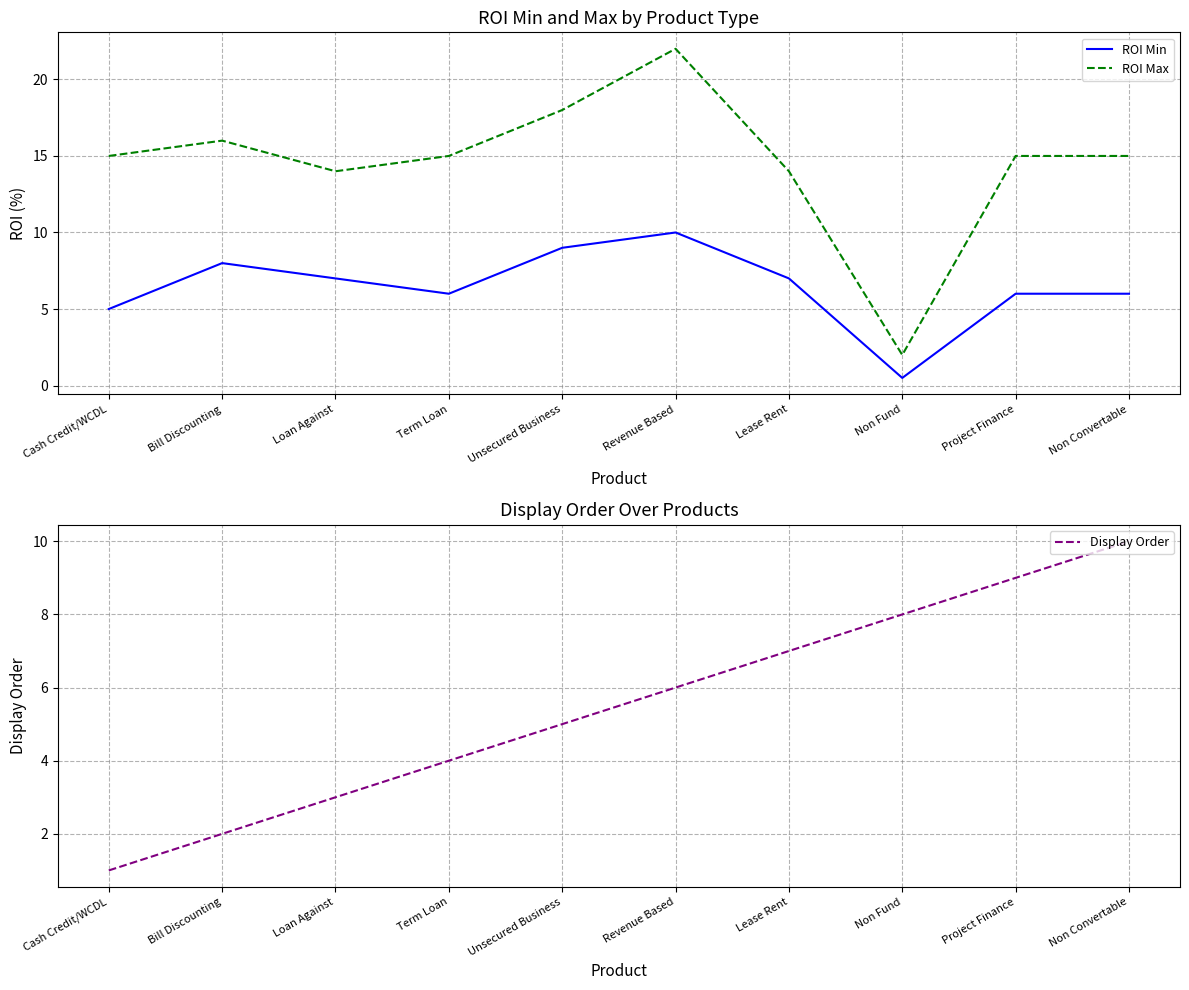

What are all the series names shown in the legend?

ROI Min, ROI Max, Display Order